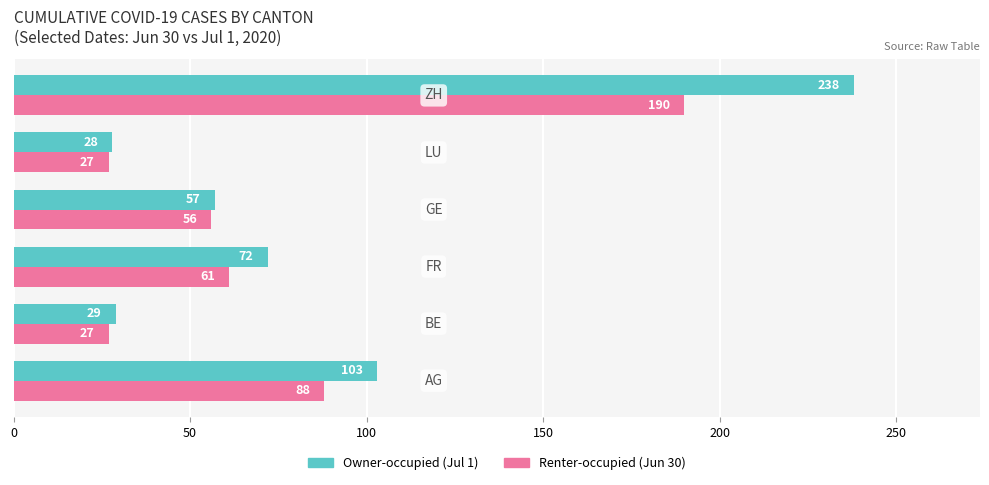

What is the greatest value displayed?

238